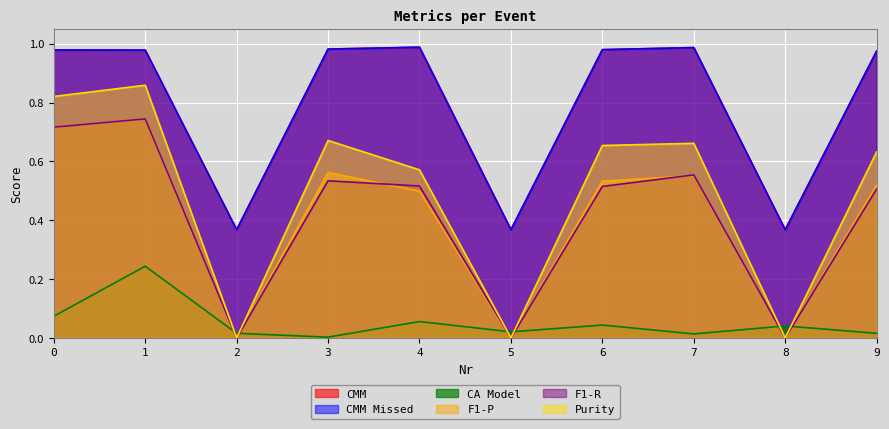

What is the average value of the CMM Missed series?

0.8